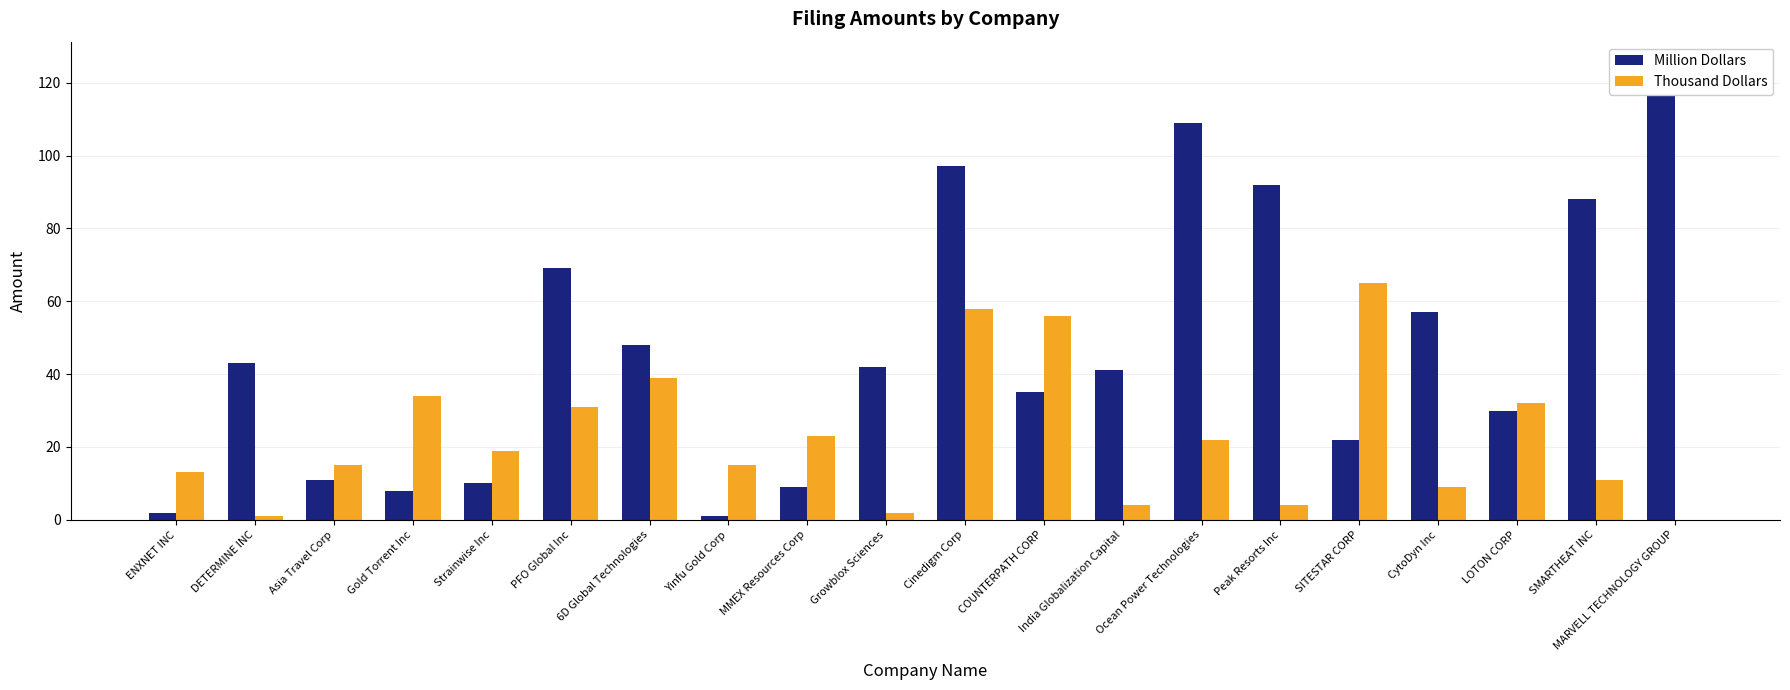

Reading right to left, what are all the values shown in this chart?

Million Dollars: 125	88	30	57	22	92	109	41	35	97	42	9	1	48	69	10	8	11	43	2
Thousand Dollars: 0	11	32	9	65	4	22	4	56	58	2	23	15	39	31	19	34	15	1	13